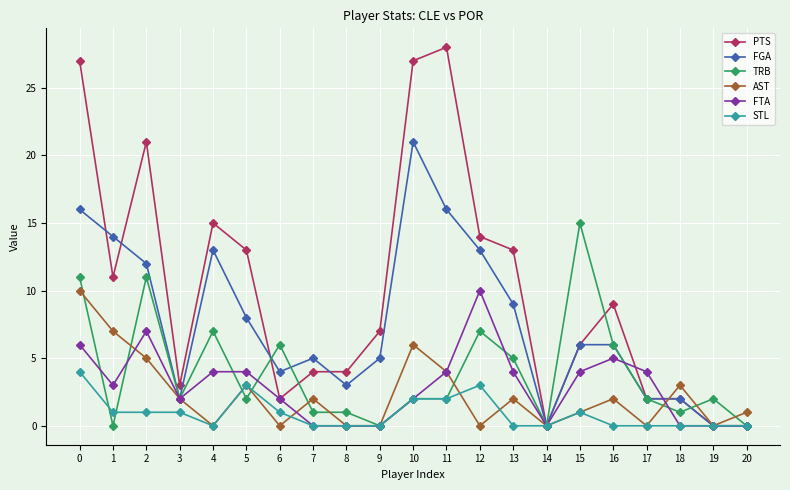

Which series has the largest total across all categories?

PTS